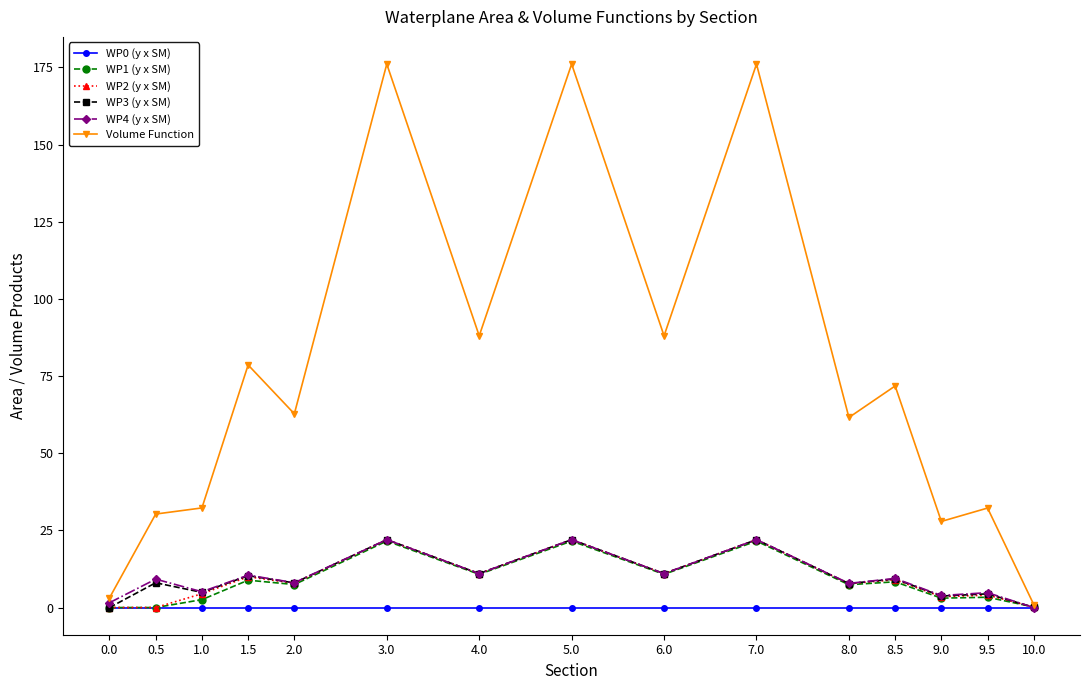

Which series has the largest range (max minus min)?

Volume Function